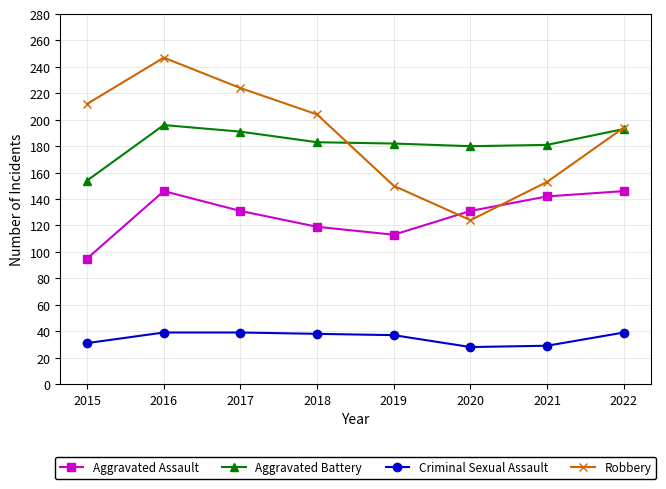

True or false: Aggravated Battery and Criminal Sexual Assault intersect in this chart.

False